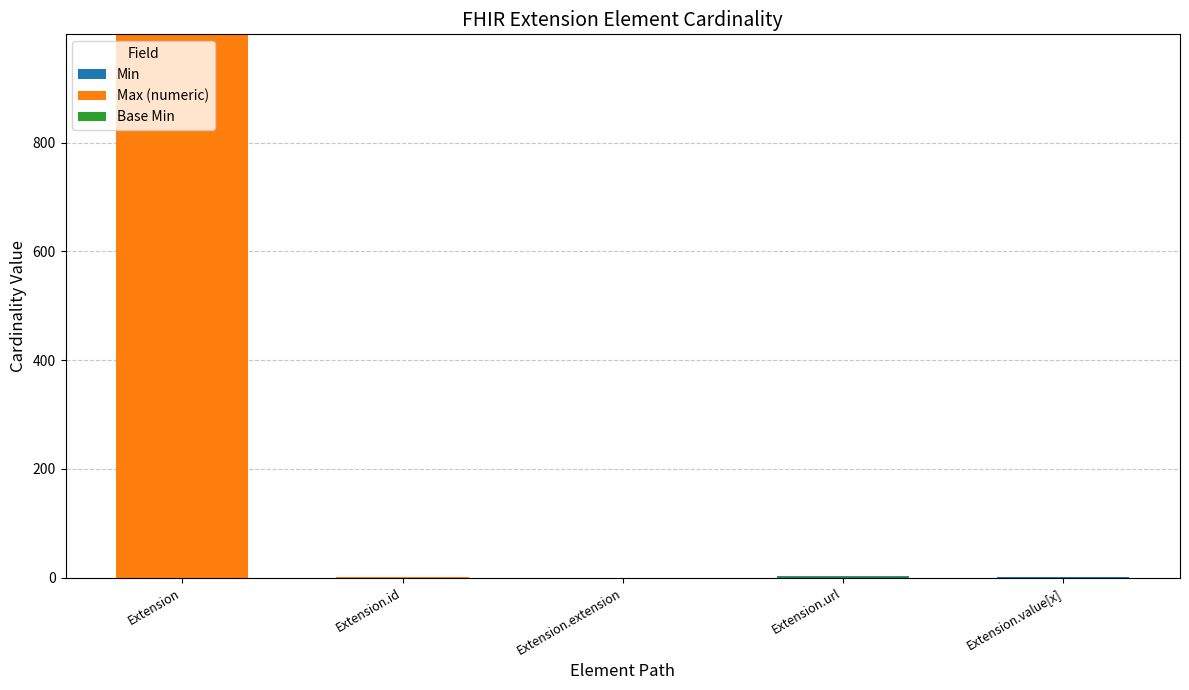

What is the total value across all series at Extension.id?

1